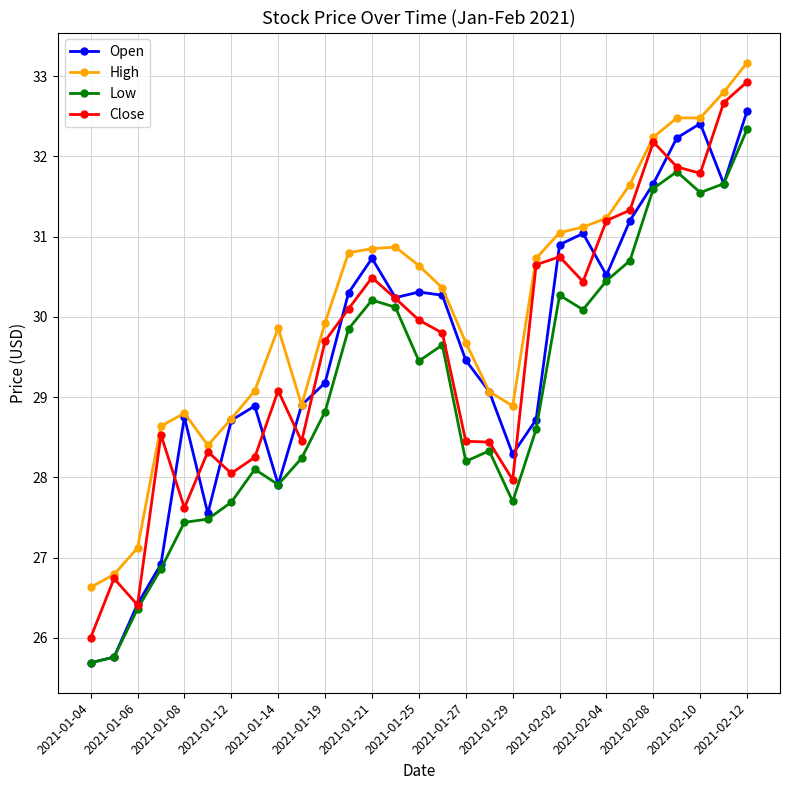

True or false: High and Low intersect in this chart.

False